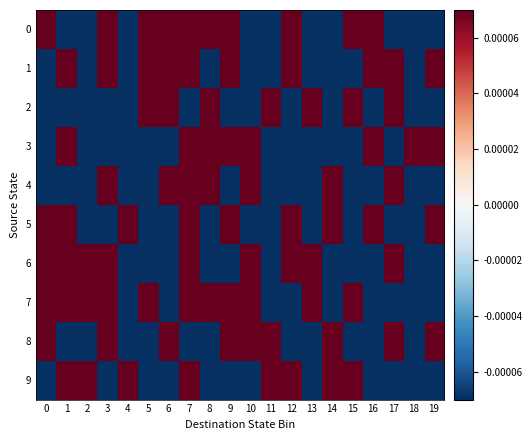

How many series are shown in this chart?

10